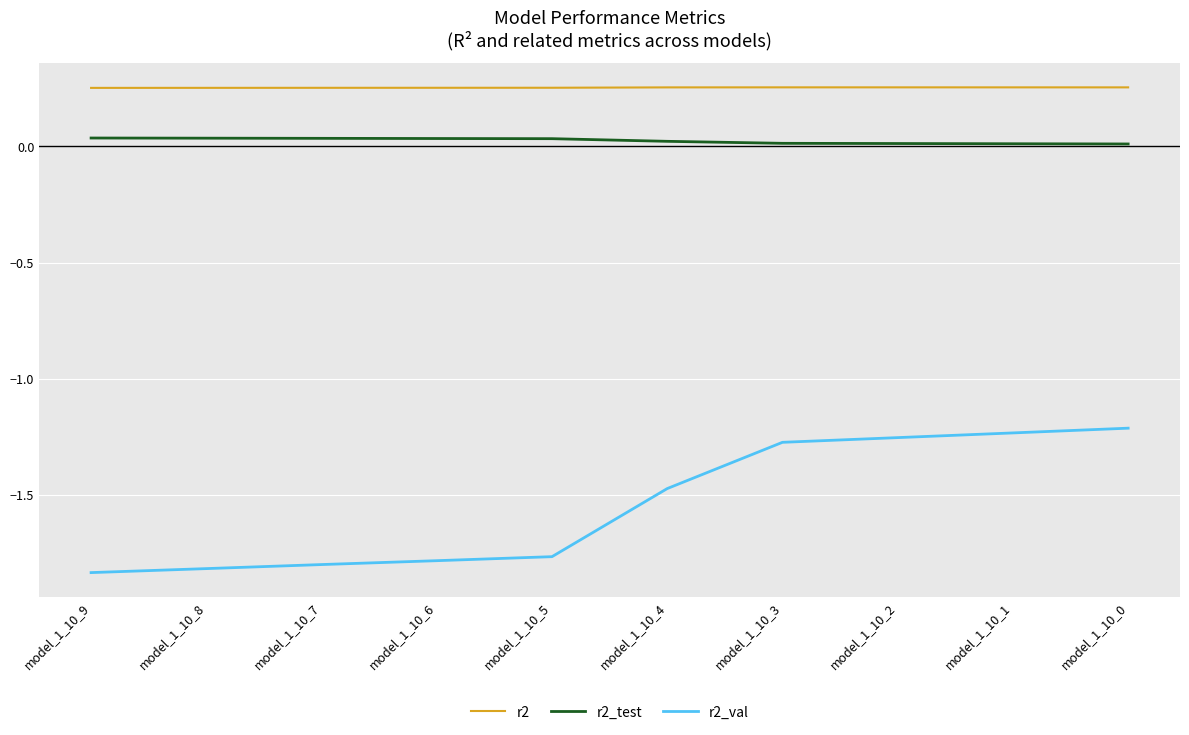

Does the chart have visible grid lines?

Yes